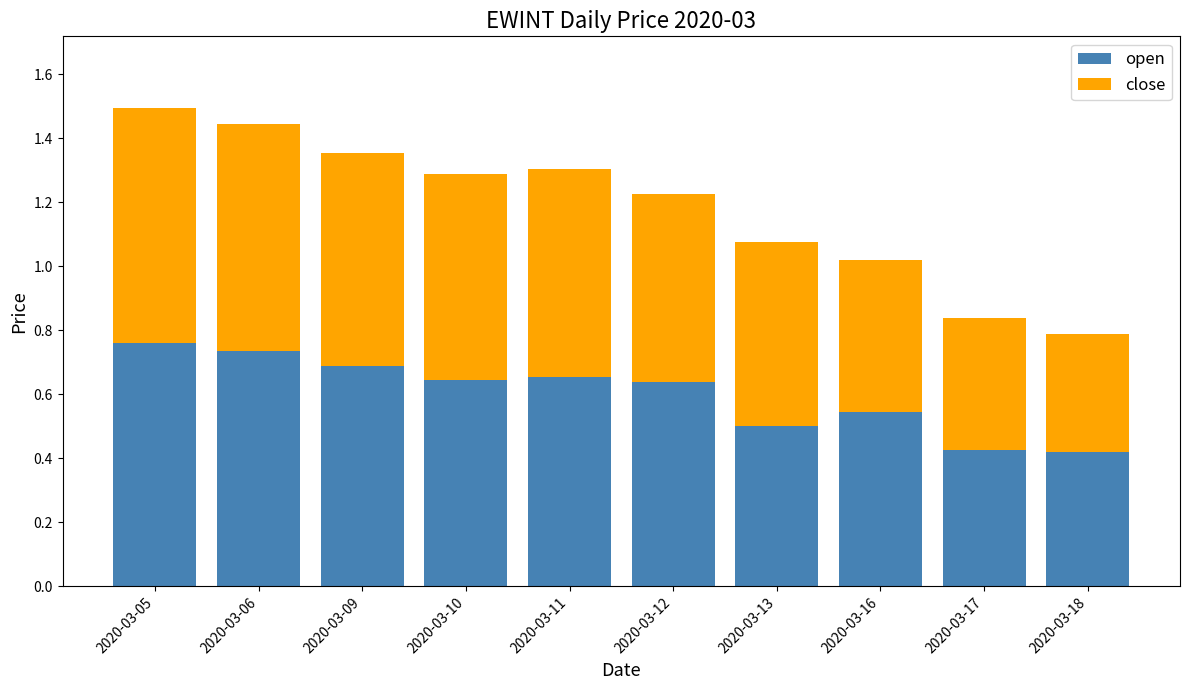

What is the sum of the open values at 2020-03-12 and 2020-03-06?

1.4